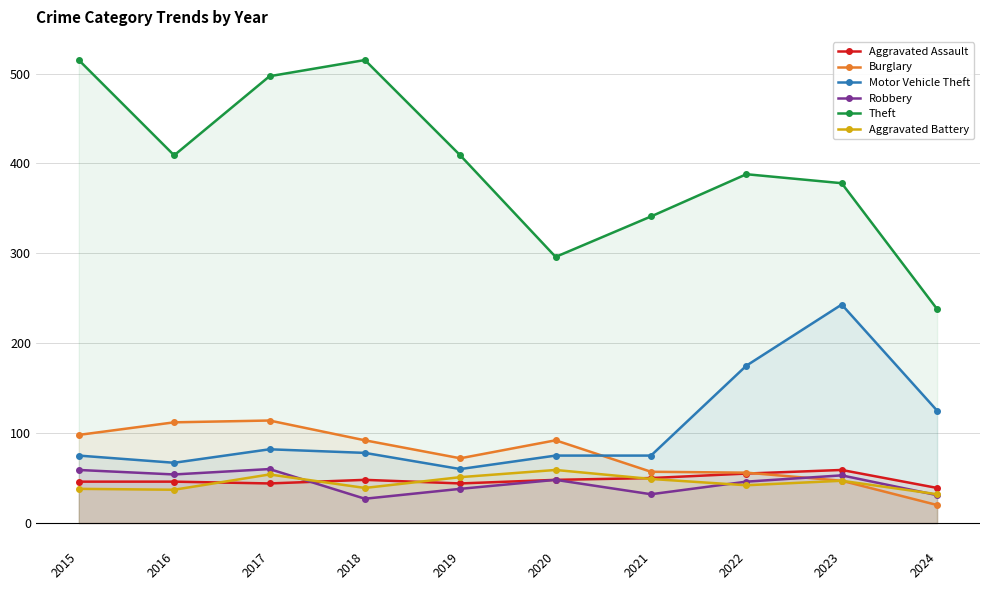

What is the approximate value of Burglary at 2020?

92